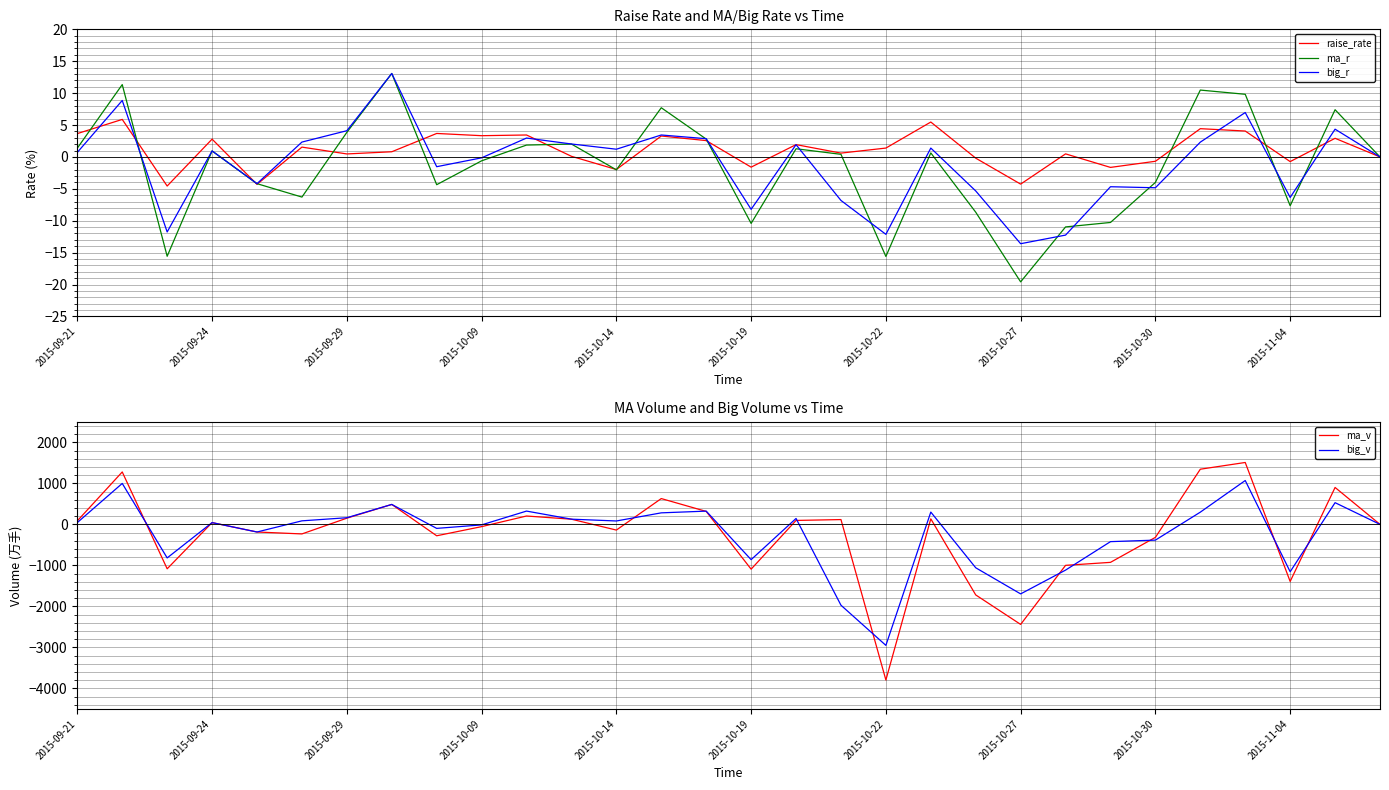

Which series has the largest total across all categories?

raise_rate